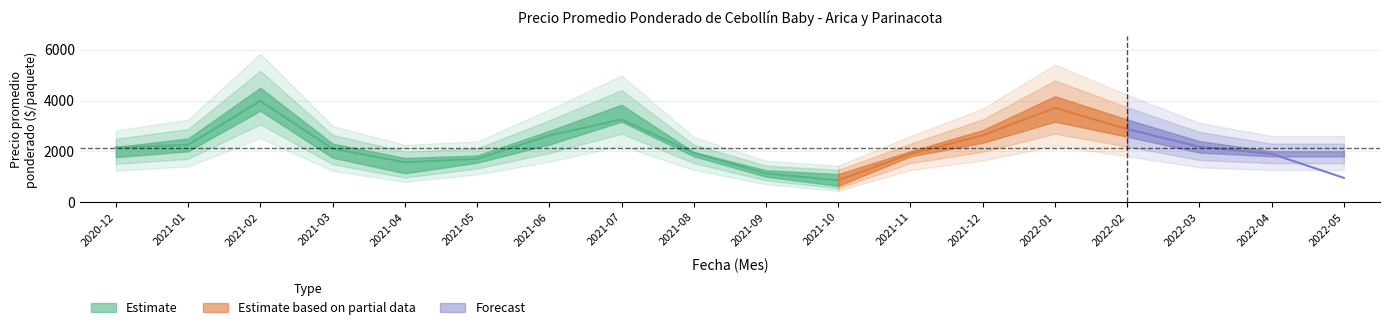

What is the difference between the Precio promedio ponderado values at 2021-03 and 2022-03?

75